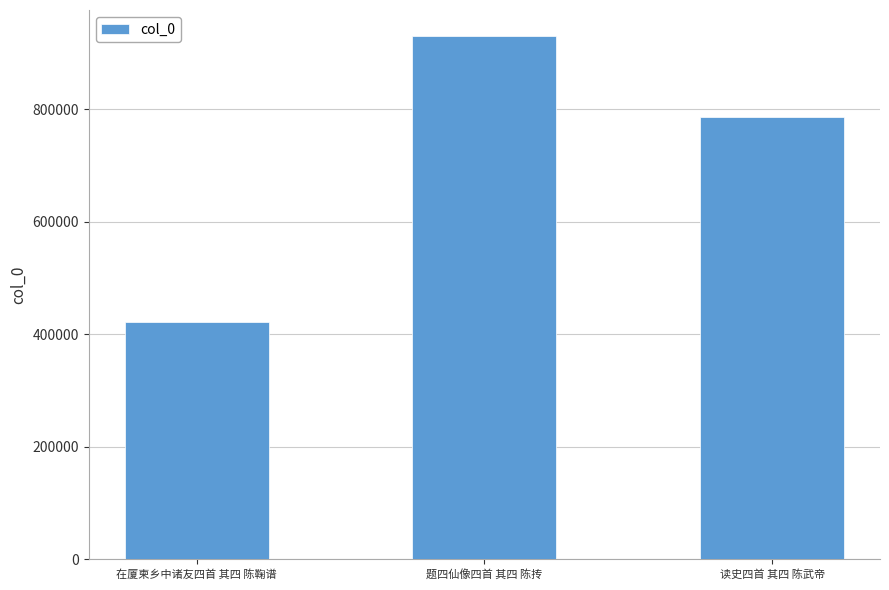

The chart shows a value of 787060 at 读史四首 其四 陈武帝. True or false?

True